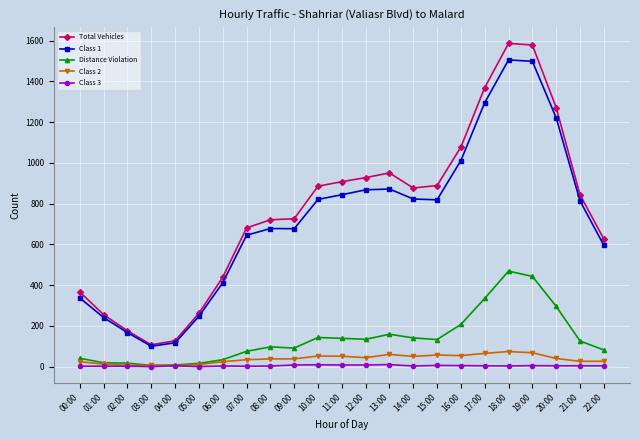

True or false: Distance Violation has more than 1 interior local peaks.

True